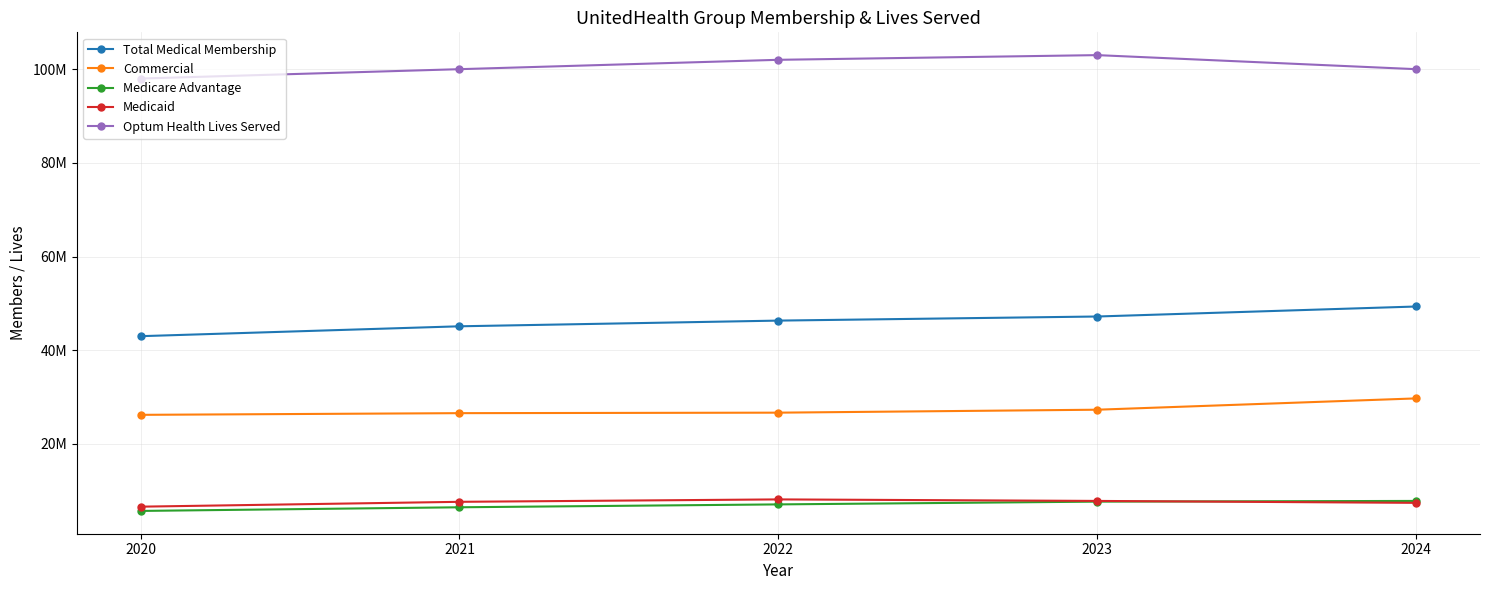

What is the greatest value displayed?

103000000